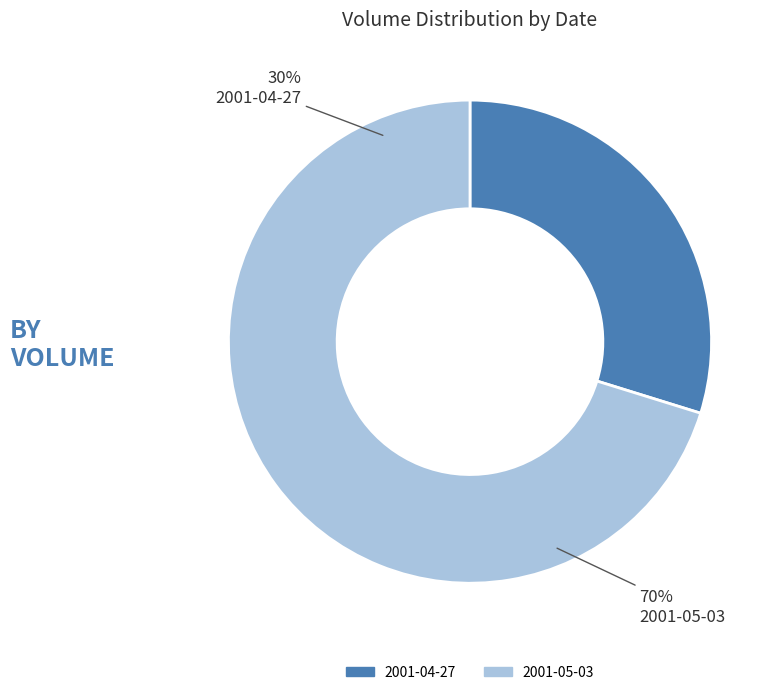

To the nearest percent, what portion does 2001-04-27 represent?

30%